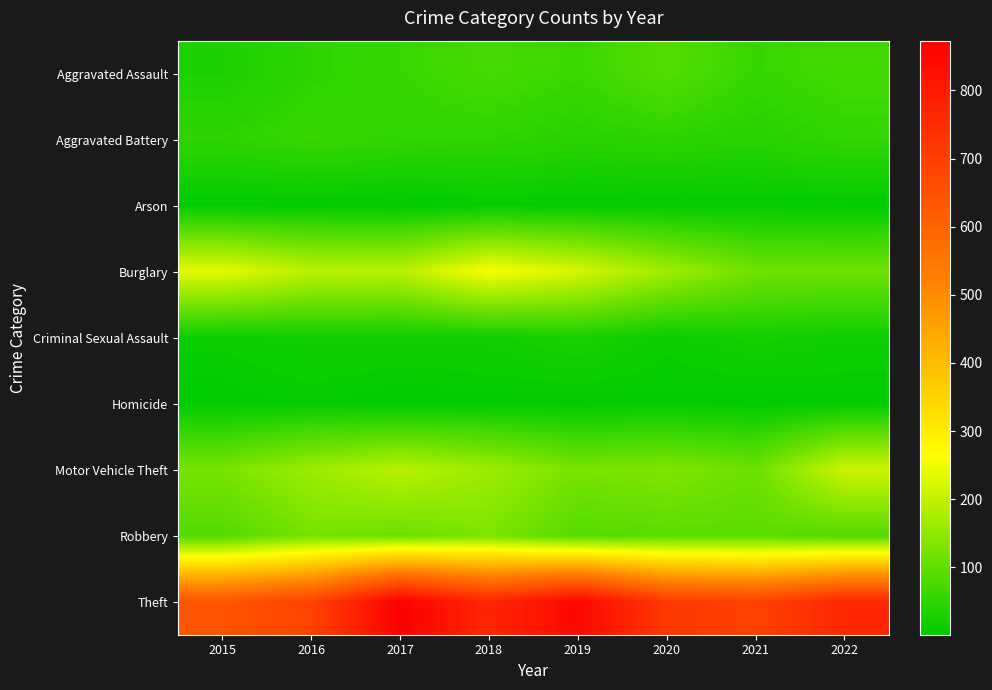

Which series changed the most between 2015 and 2020?

Theft